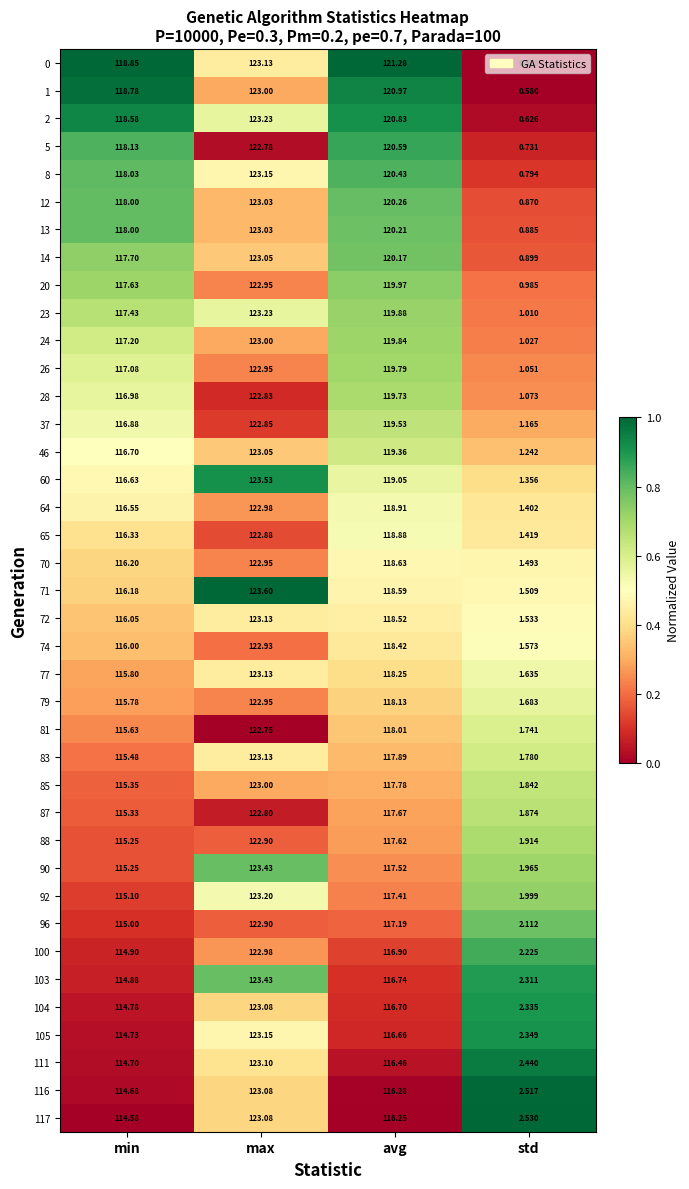

How many values in the 37 series are below 119?

2